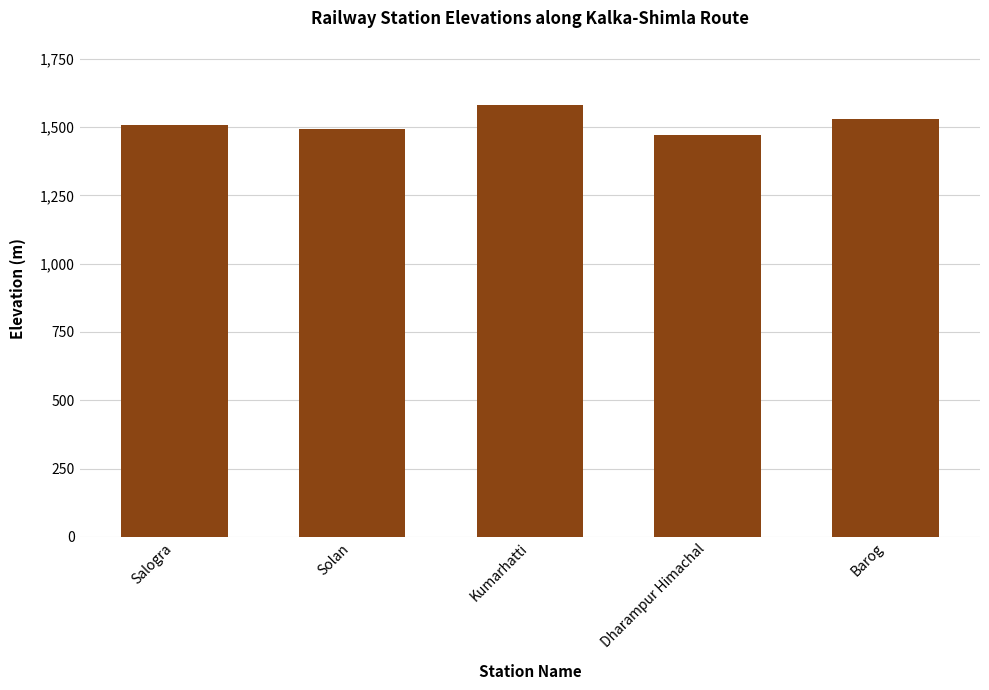

True or false: the data shows 659 at Dharampur Himachal.

False